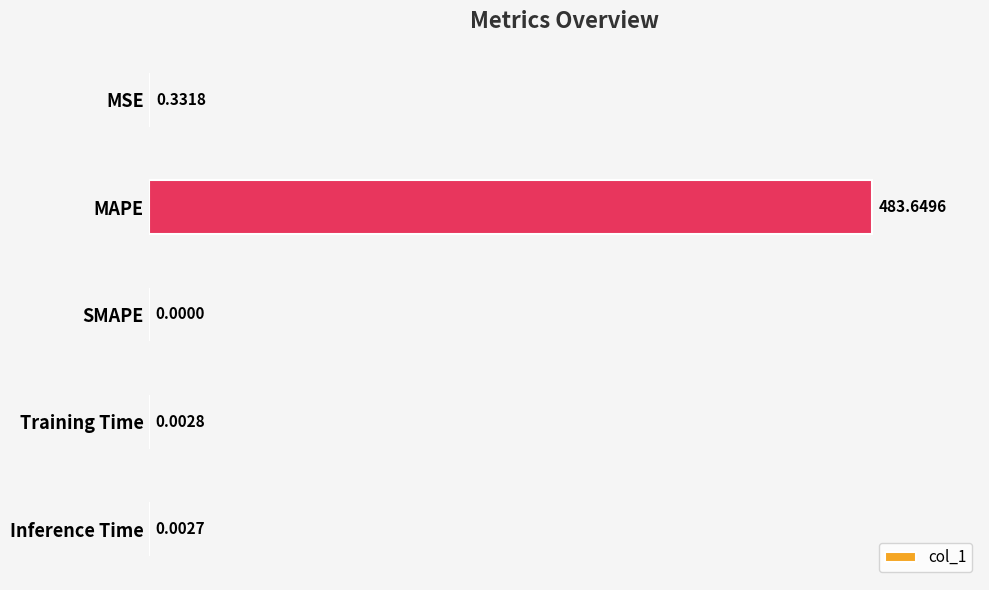

Which label corresponds to the largest value in the chart?

MAPE